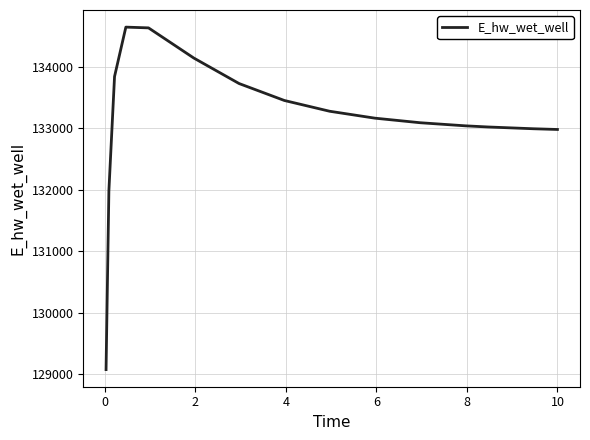

What is the smallest value displayed?

129076.4